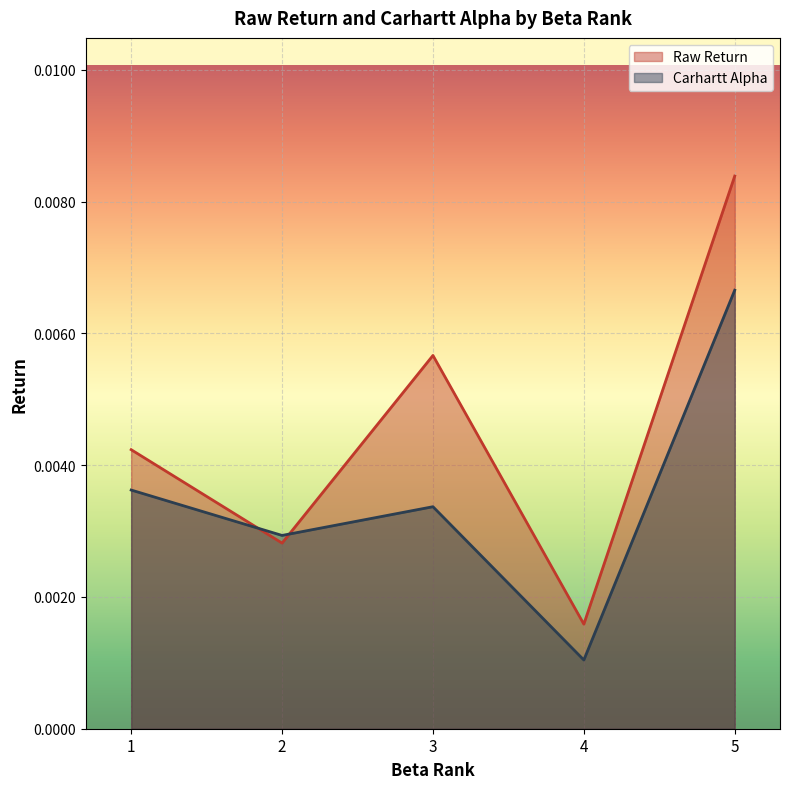

At which category does the chart reach its minimum across all series?

4